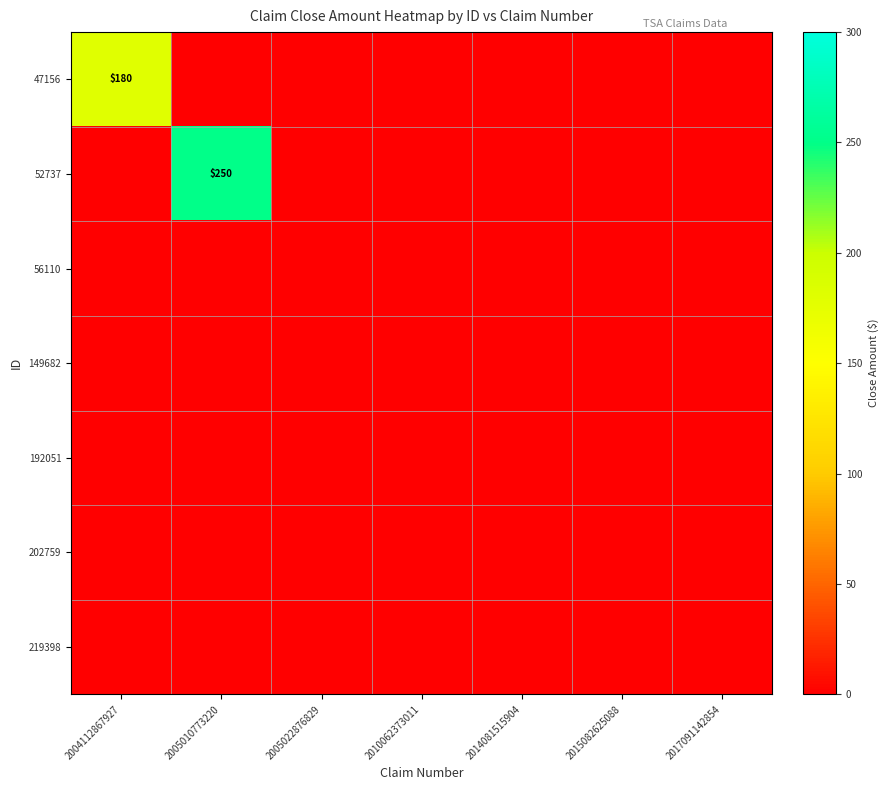

What is the total value across all series at 2005010773220?

250